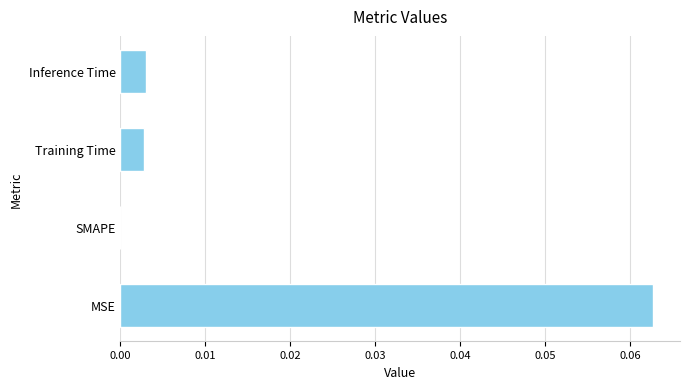

Between SMAPE and Training Time, which is larger?

Training Time